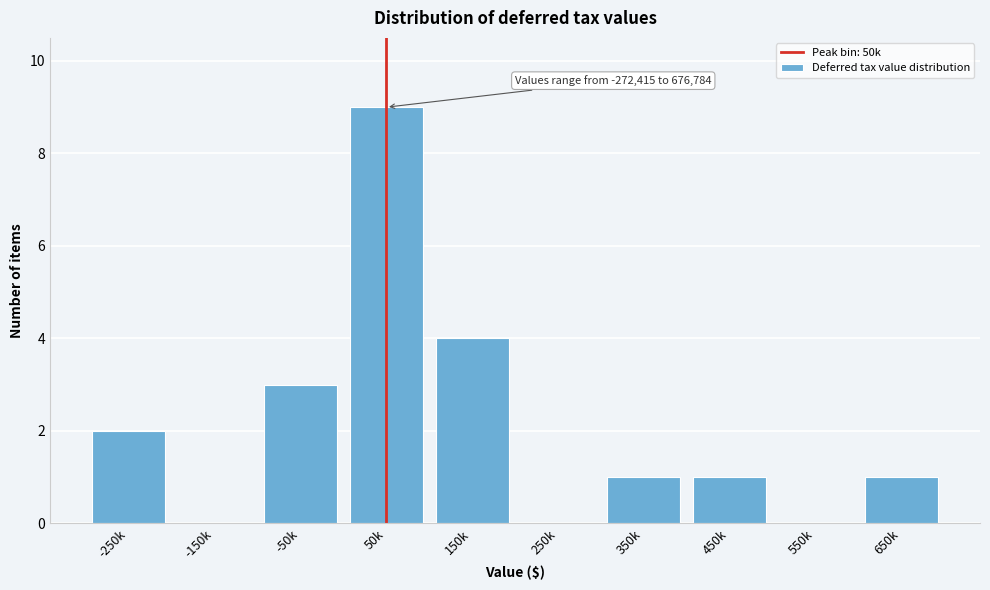

Reading left to right, list all the values displayed in this chart.

-250k=2	-150k=0	-50k=3	50k=9	150k=4	250k=0	350k=1	450k=1	550k=0	650k=1